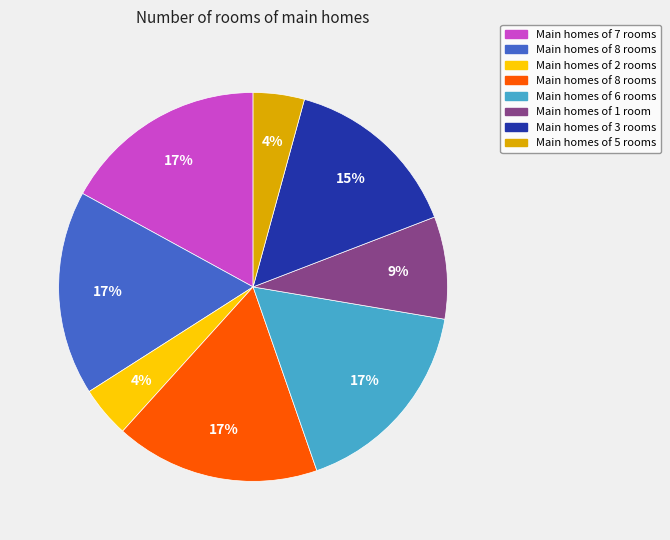

To the nearest percent, what is the difference between the largest and smallest slice percentages?

13%